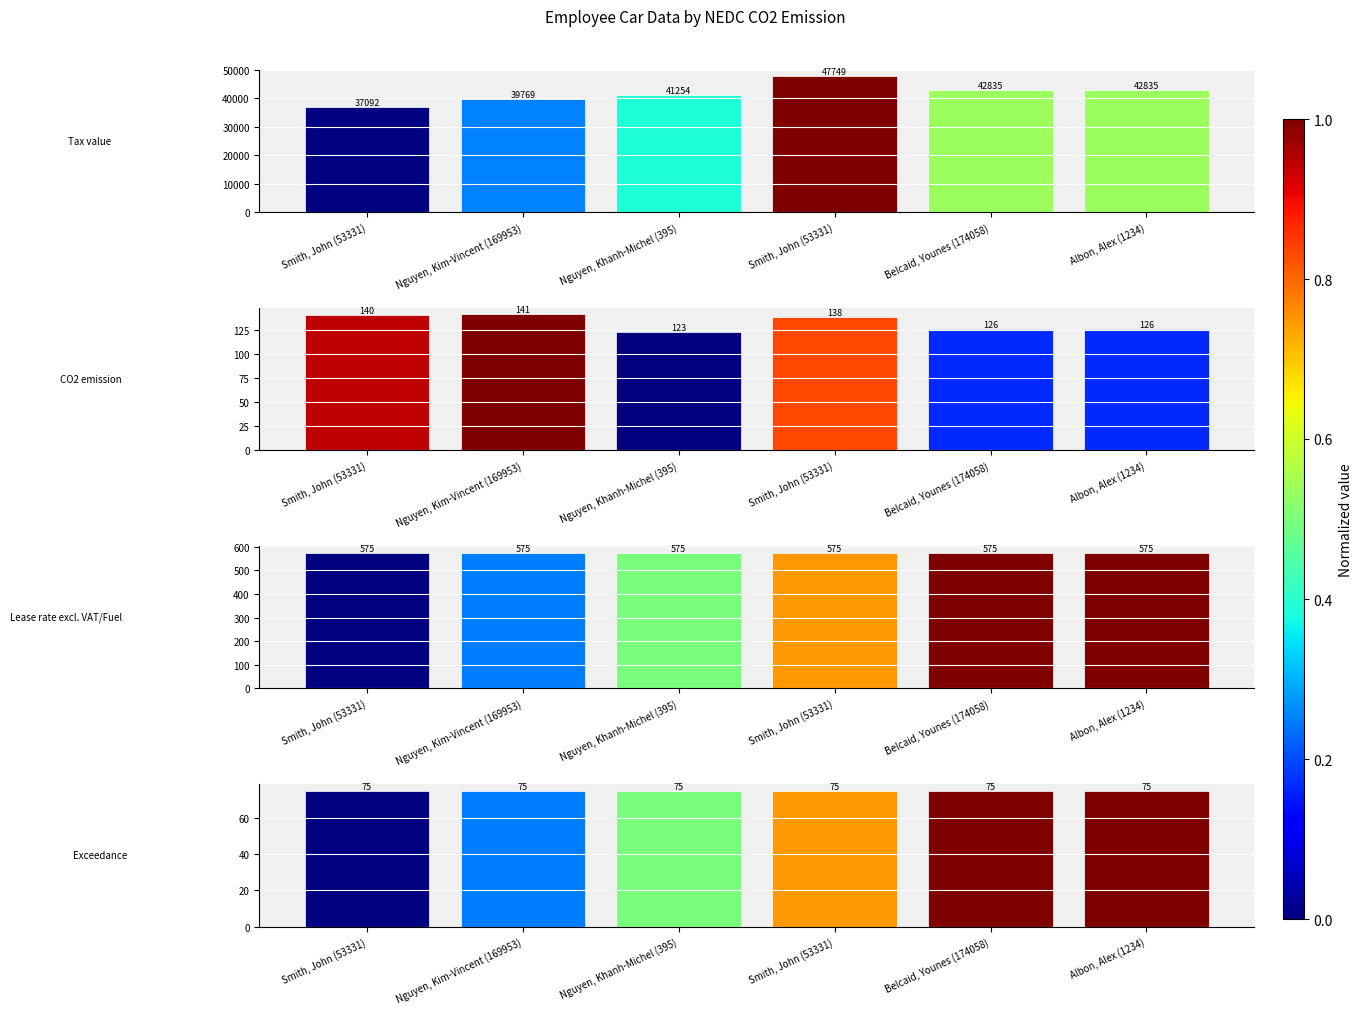

The value of Tax value at Smith, John (53331) is 37092.0. True or false?

True